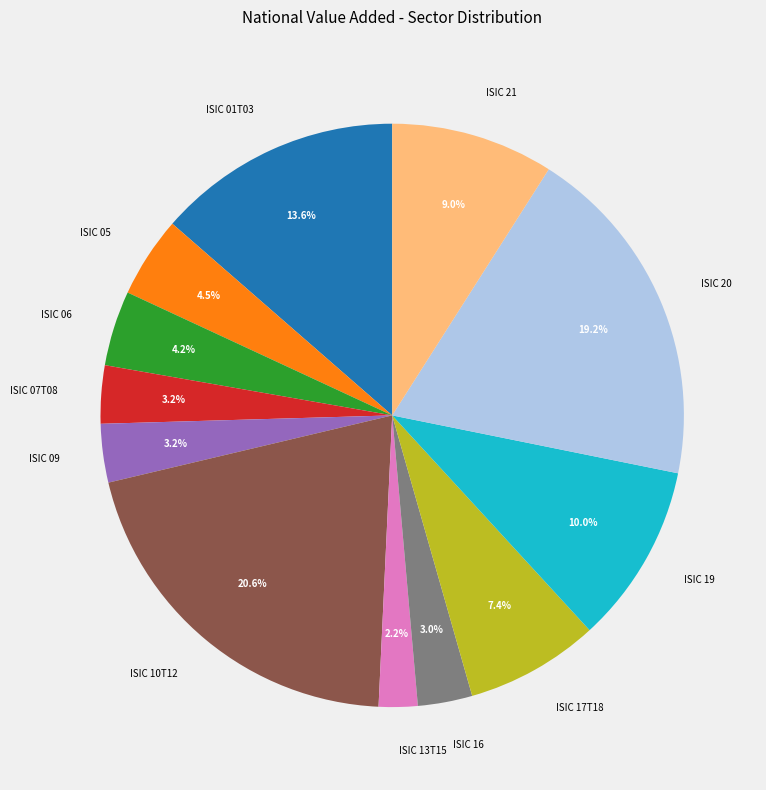

Between ISIC 10T12 and ISIC 13T15, which is larger?

ISIC 10T12